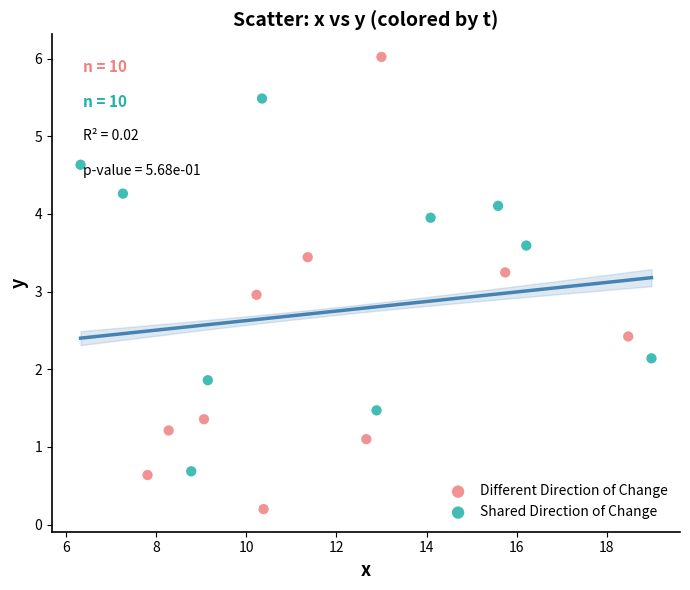

Which series contains the lowest Y value?

Different Direction of Change